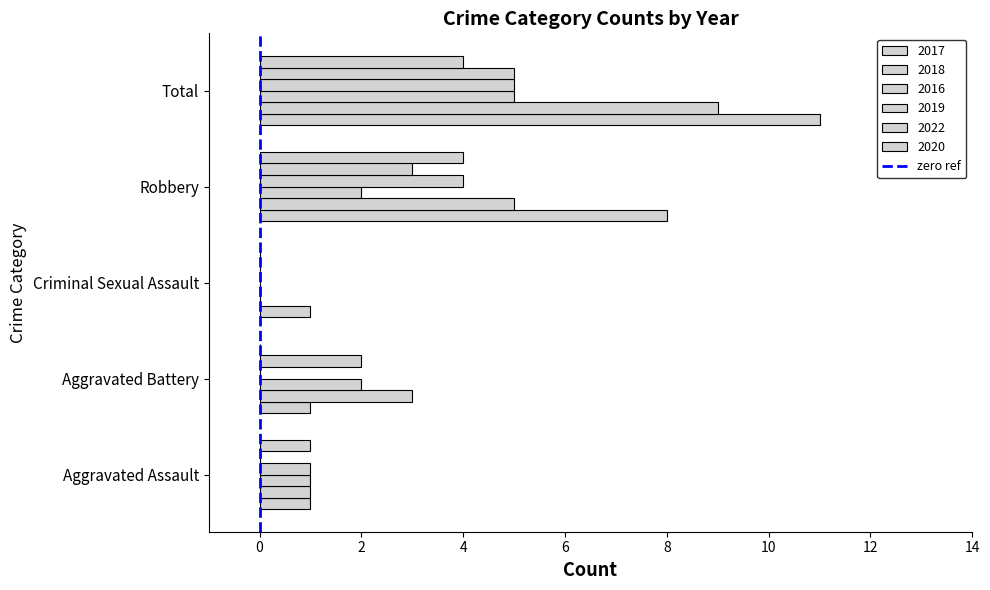

How many distinct data groups are displayed?

6